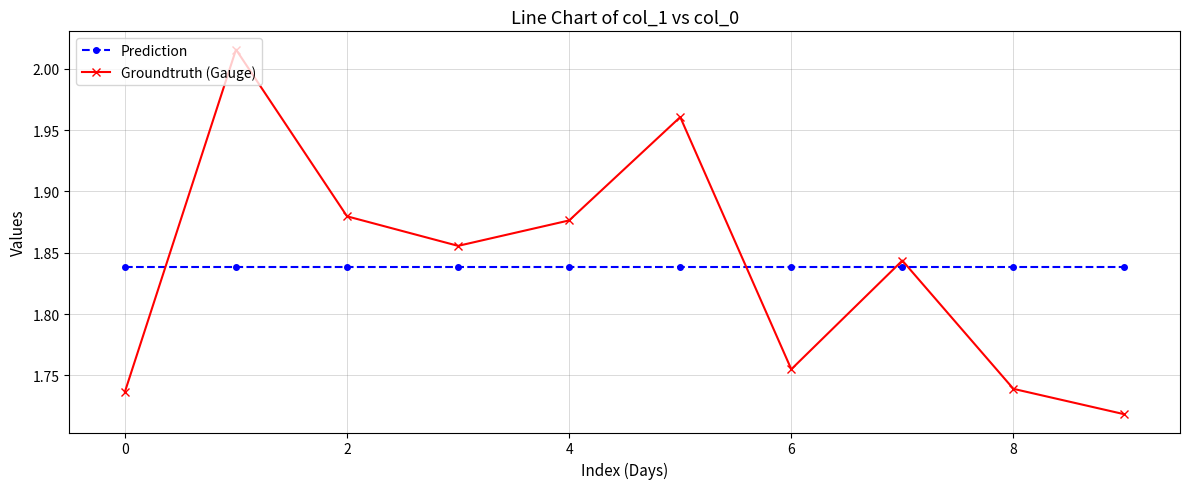

At how many categories does at least one series exceed 1?

10